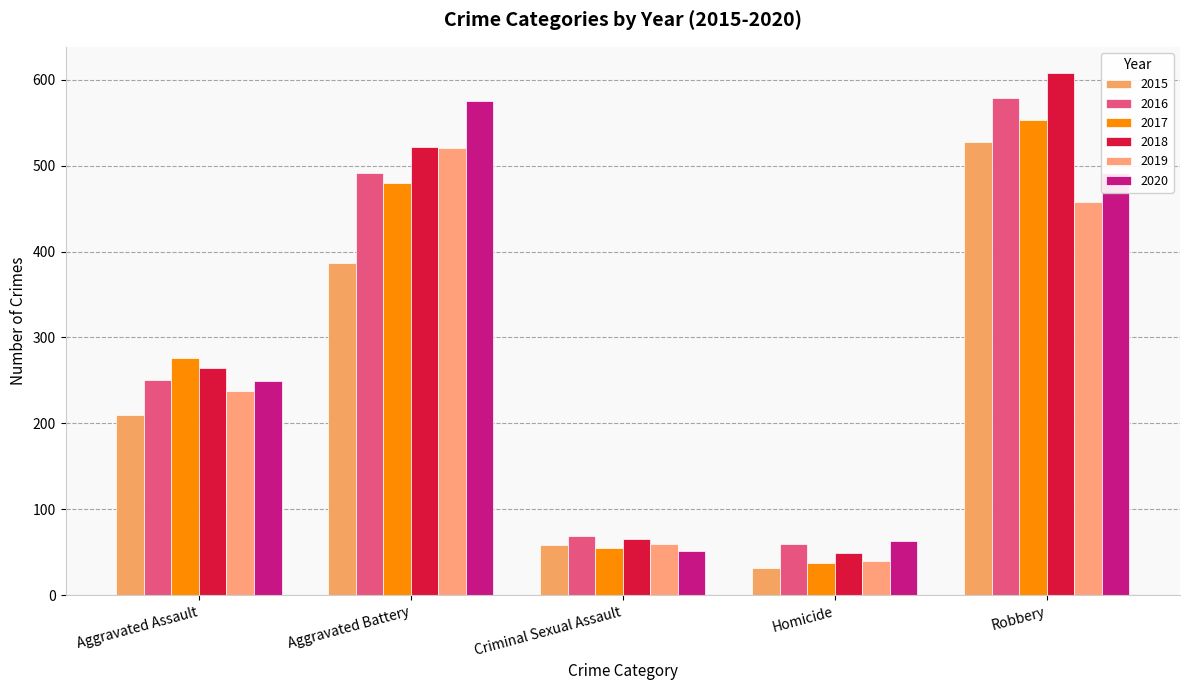

What is the sum of all 2017 values?

1401